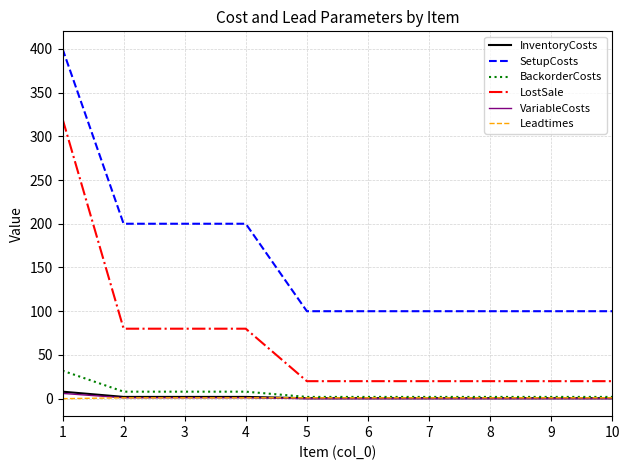

Between 4 and 6, which series saw the biggest shift?

SetupCosts